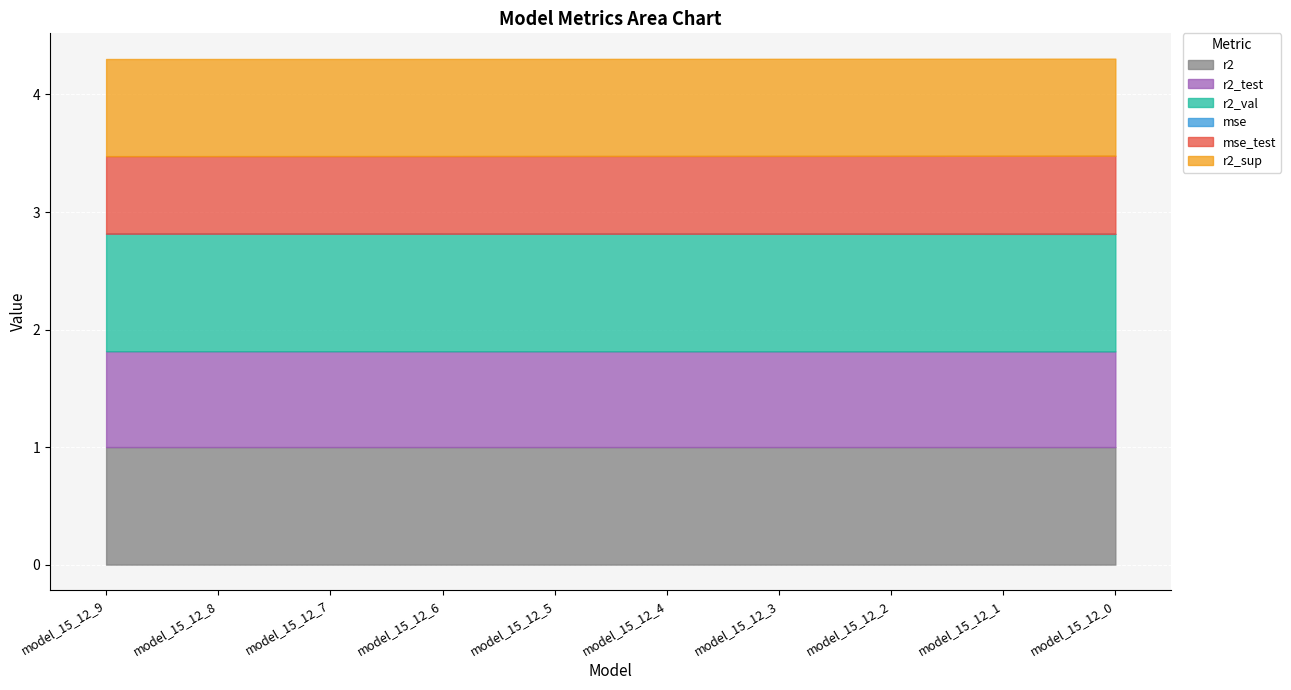

How many r2_test values are between 0 and 1?

10